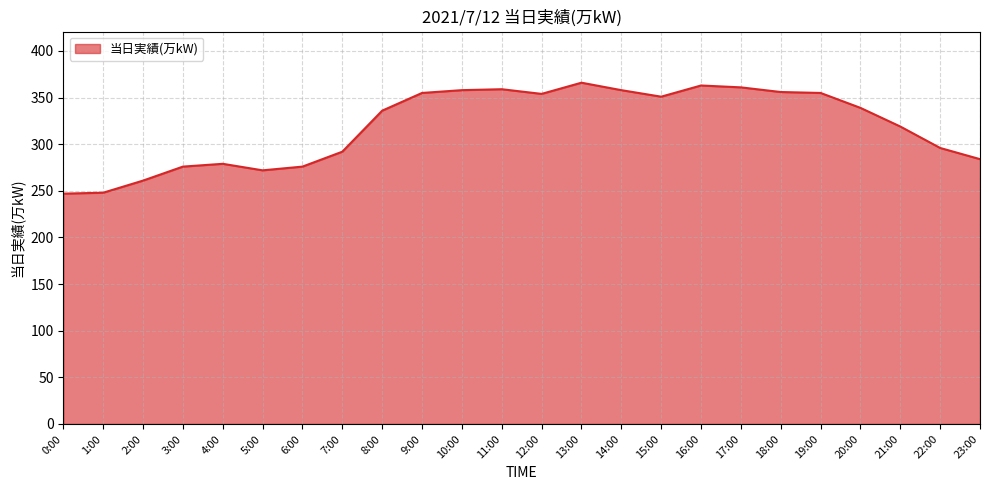

What is the maximum value shown in the chart?

366